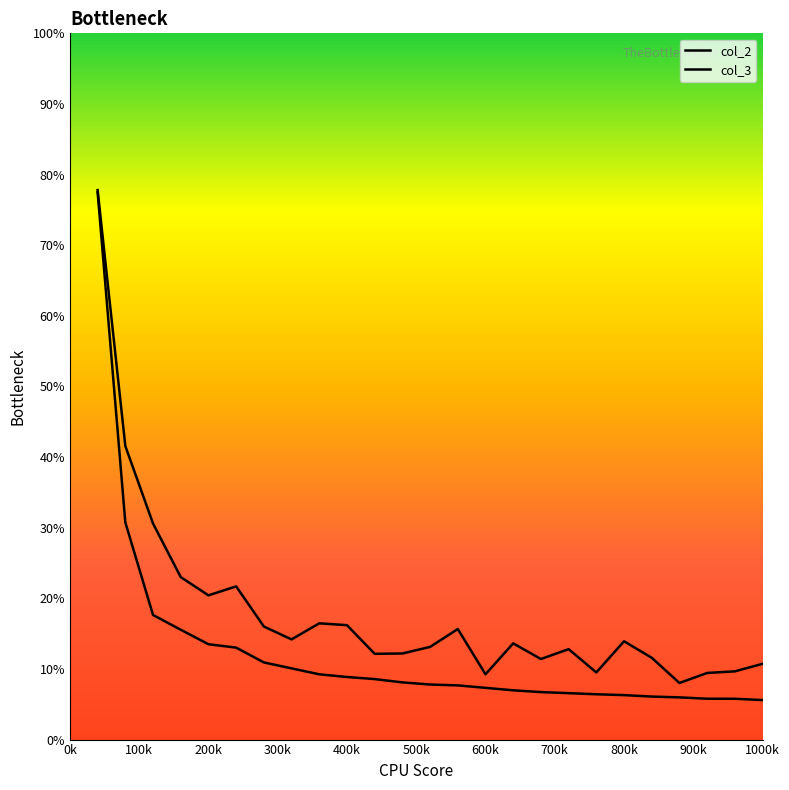

Does the chart have visible grid lines?

No